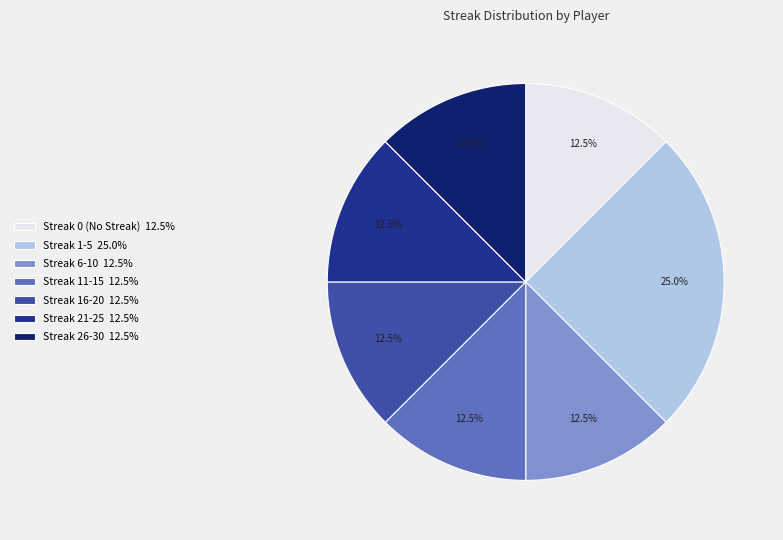

How many segments does this pie chart have?

7